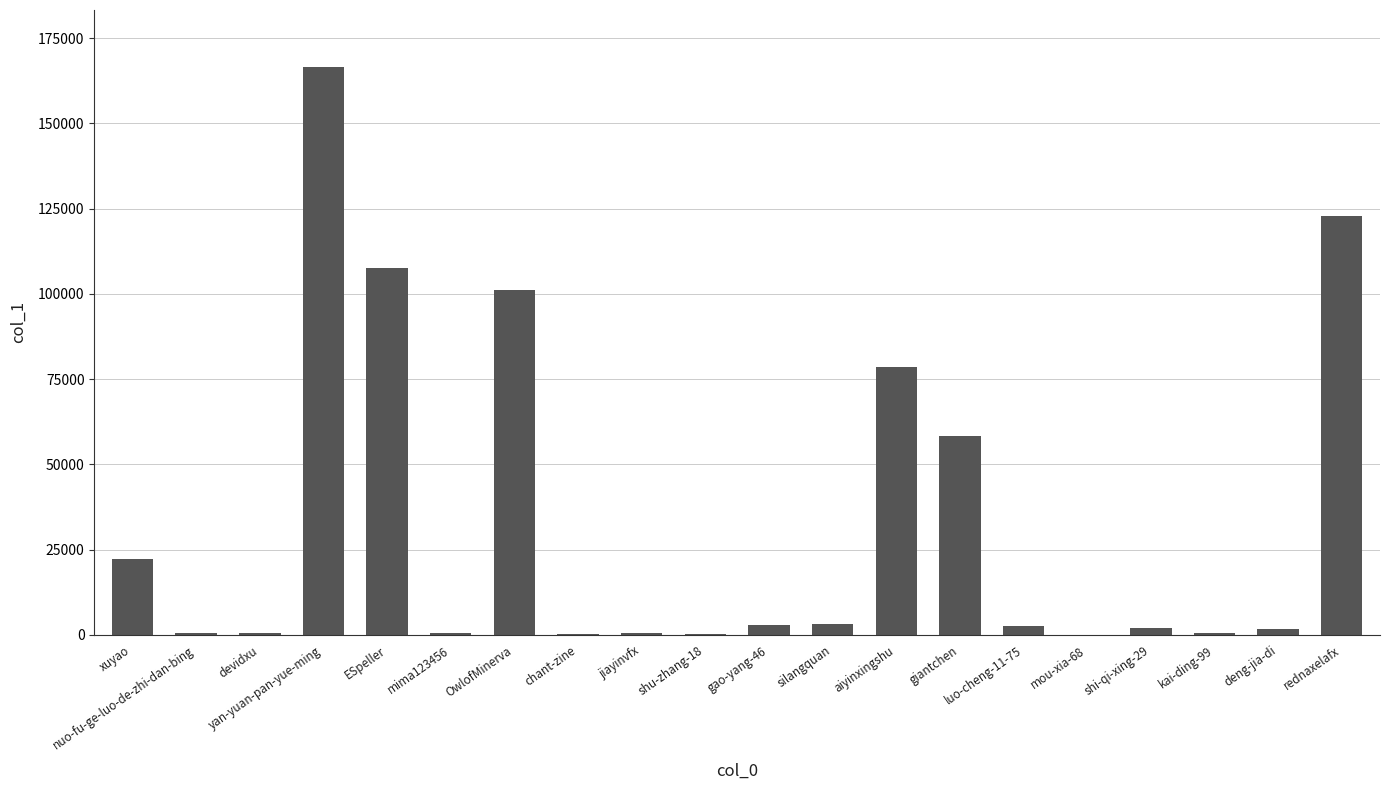

What value does the data have at chant-zine?

98